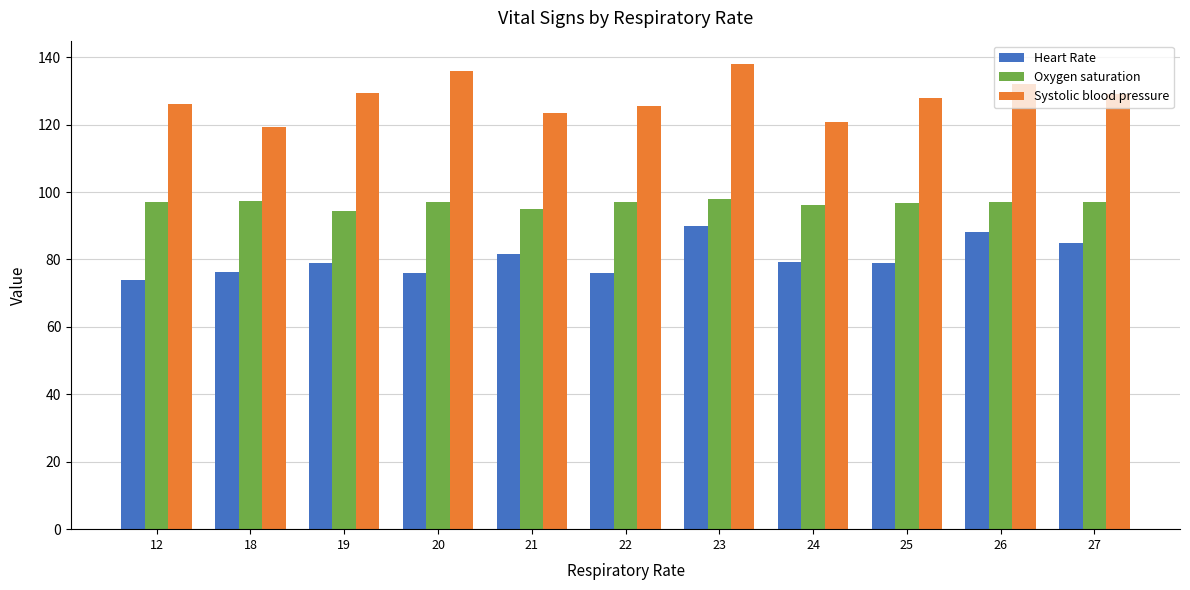

Does the chart contain any negative values?

No